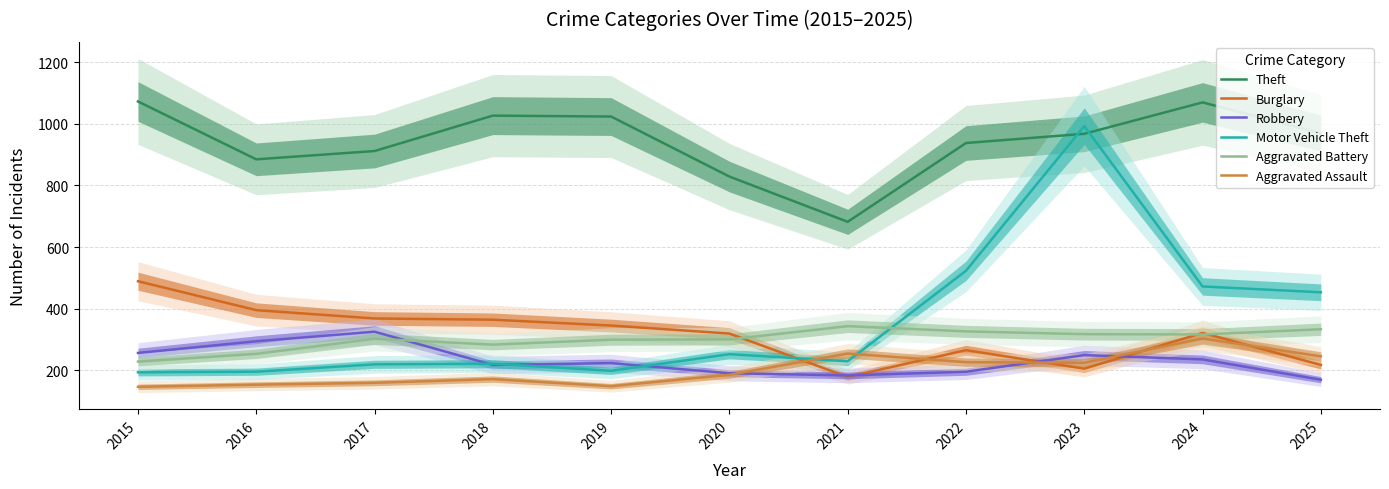

What is the minimum value shown in the chart?

146